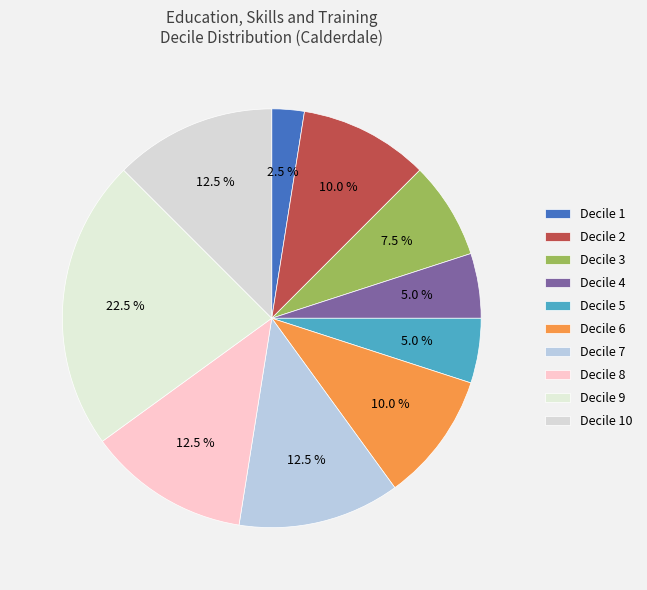

Is Decile 3 the majority of the pie?

No